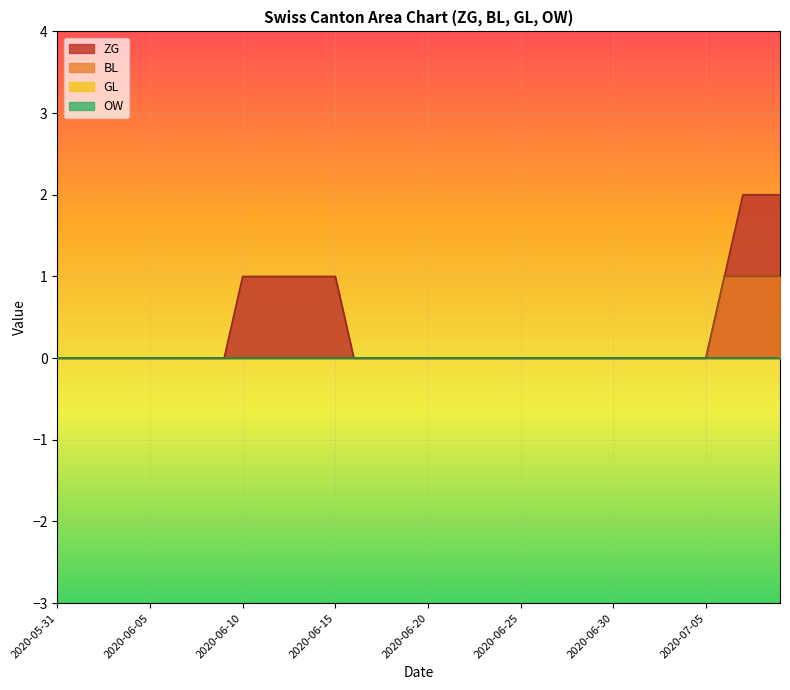

Which series changed the most between 2020-07-02 and 2020-07-05?

ZG